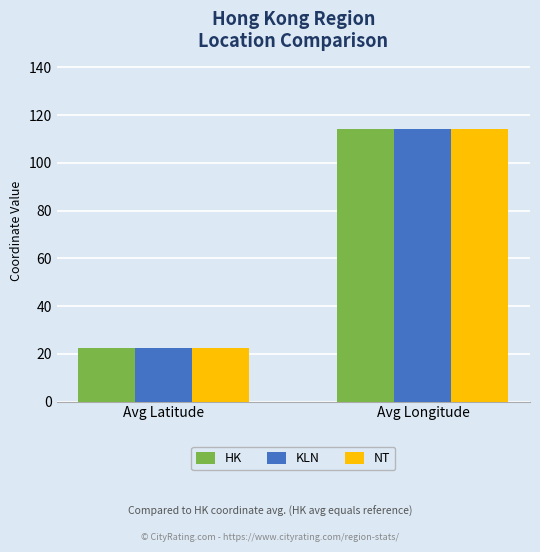

Reading right to left, list all the values displayed in this chart.

HK: Avg Longitude=114.2	Avg Latitude=22.3
KLN: Avg Longitude=114.2	Avg Latitude=22.3
NT: Avg Longitude=114.1	Avg Latitude=22.4